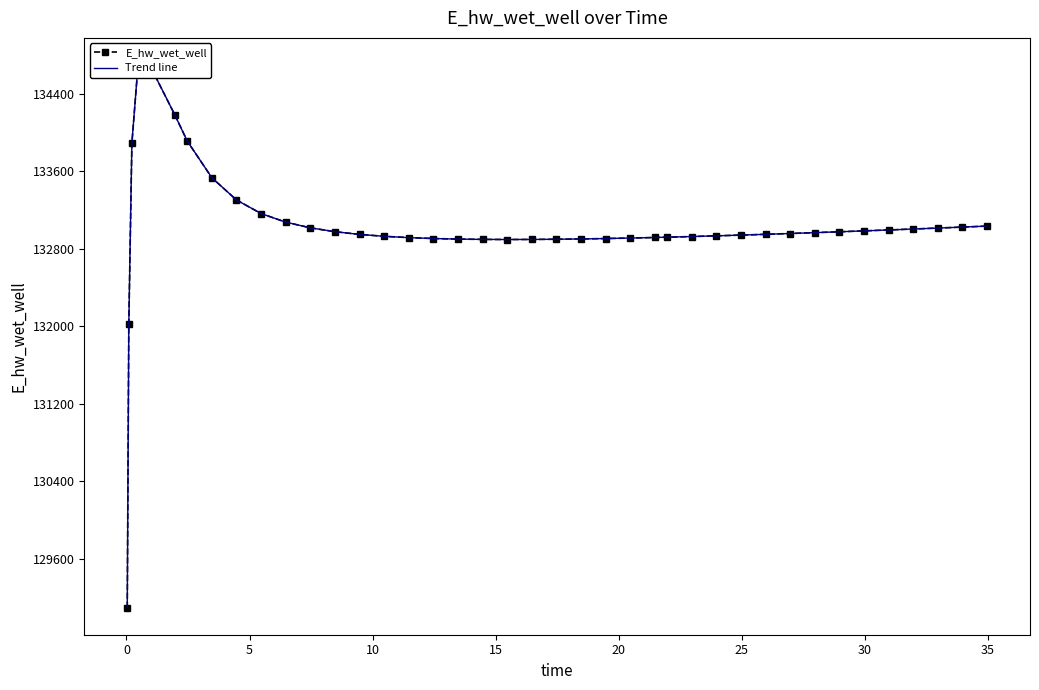

True or false: E_hw_wet_well has a value of 67518.9 at 25.

False